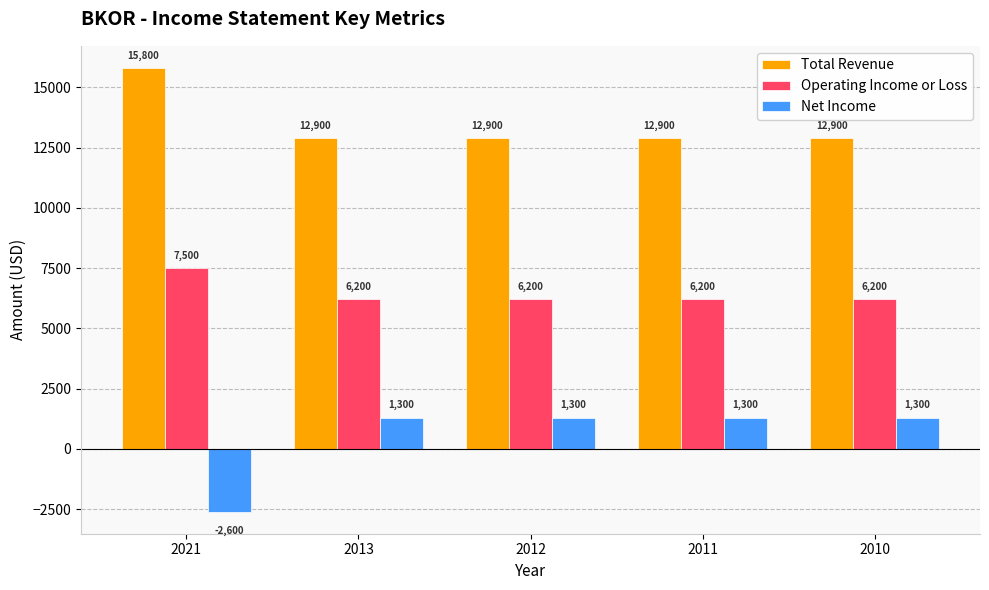

Reading left to right, what are all the values shown in this chart?

Total Revenue: 15800	12900	12900	12900	12900
Operating Income or Loss: 7500	6200	6200	6200	6200
Net Income: -2600	1300	1300	1300	1300